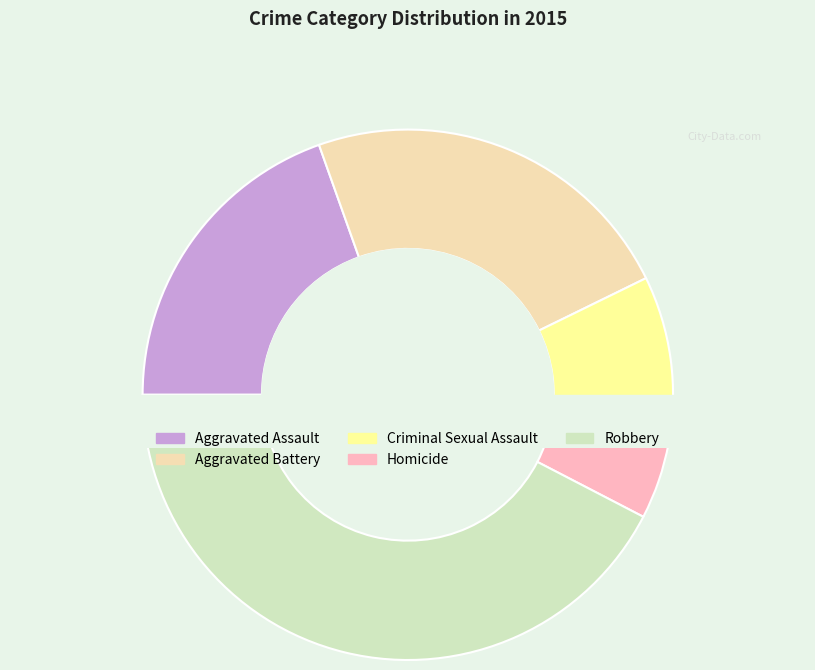

Does Criminal Sexual Assault represent more than half of the total?

No